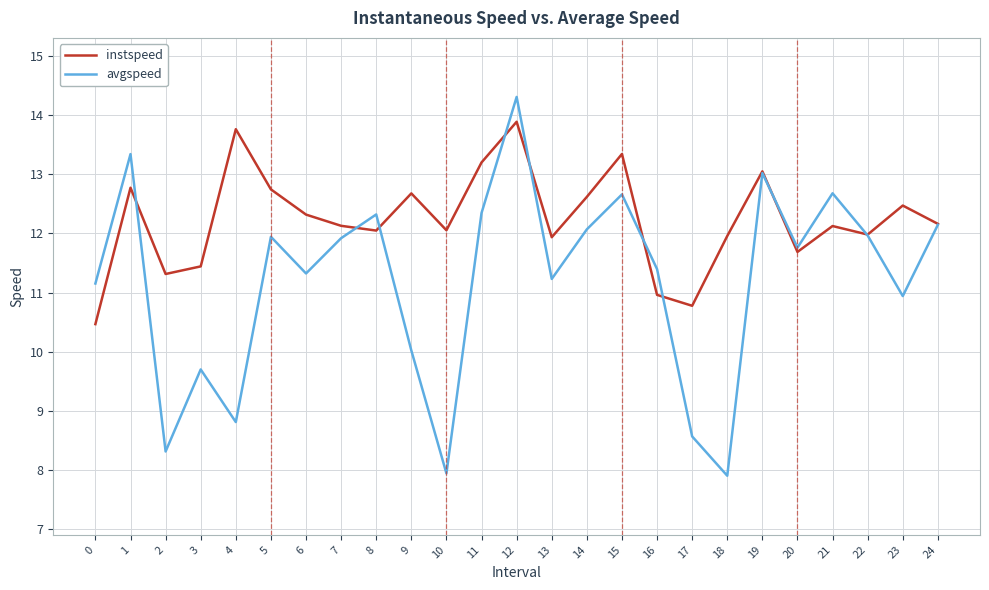

What is the difference between the maximum and minimum values in the instspeed series?

3.4